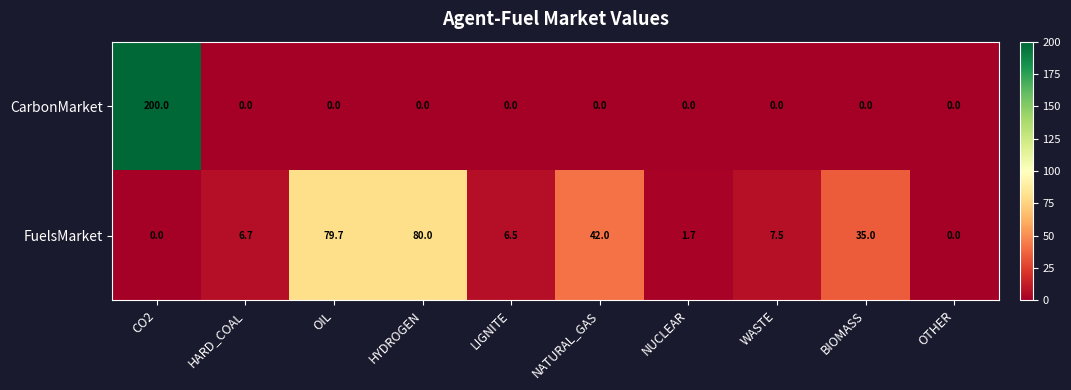

At how many categories does at least one series exceed 84?

1